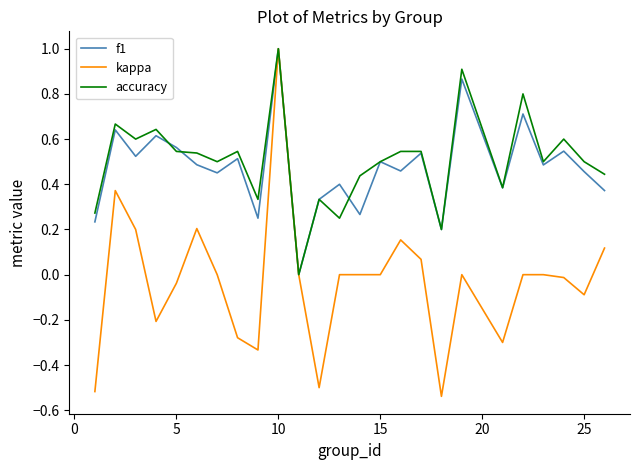

Which series has the largest range (max minus min)?

kappa